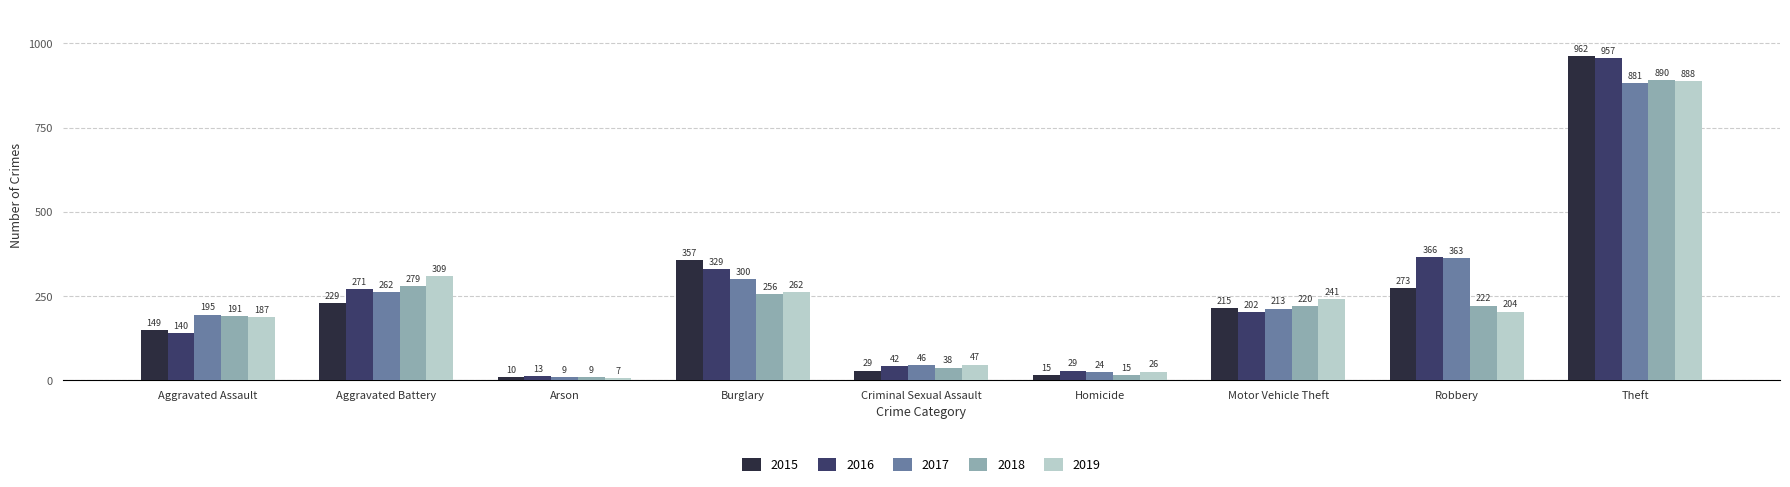

How many groups of bars are there?

9